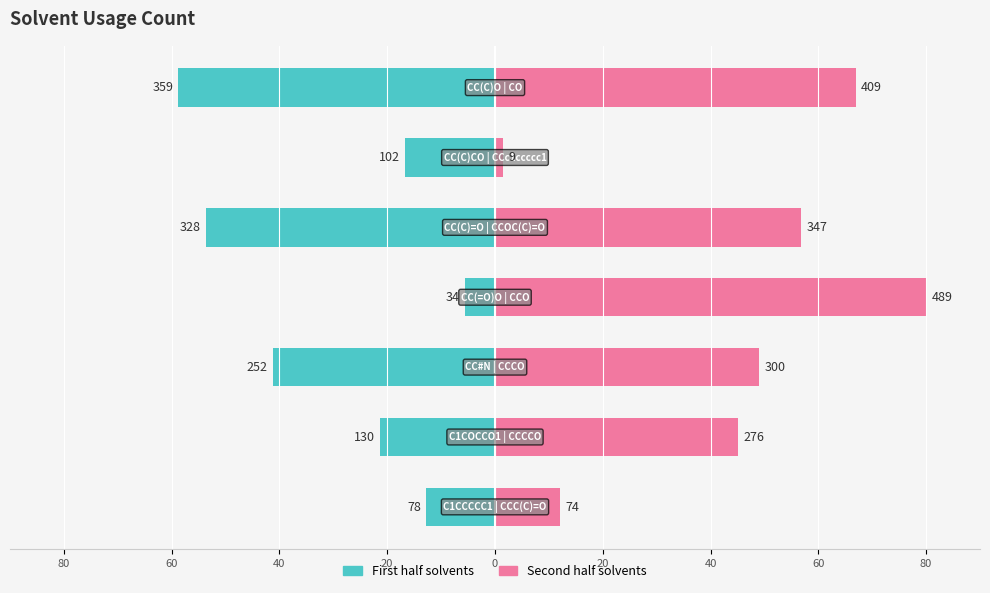

Reading left to right, extract all data points from this chart.

First half solvents: 80=-12.8	60=-21.3	40=-41.2	20=-5.6	0=-53.7	20=-16.7	40=-58.7
Second half solvents: 80=12.1	60=45.2	40=49.1	20=80.0	0=56.8	20=1.5	40=66.9